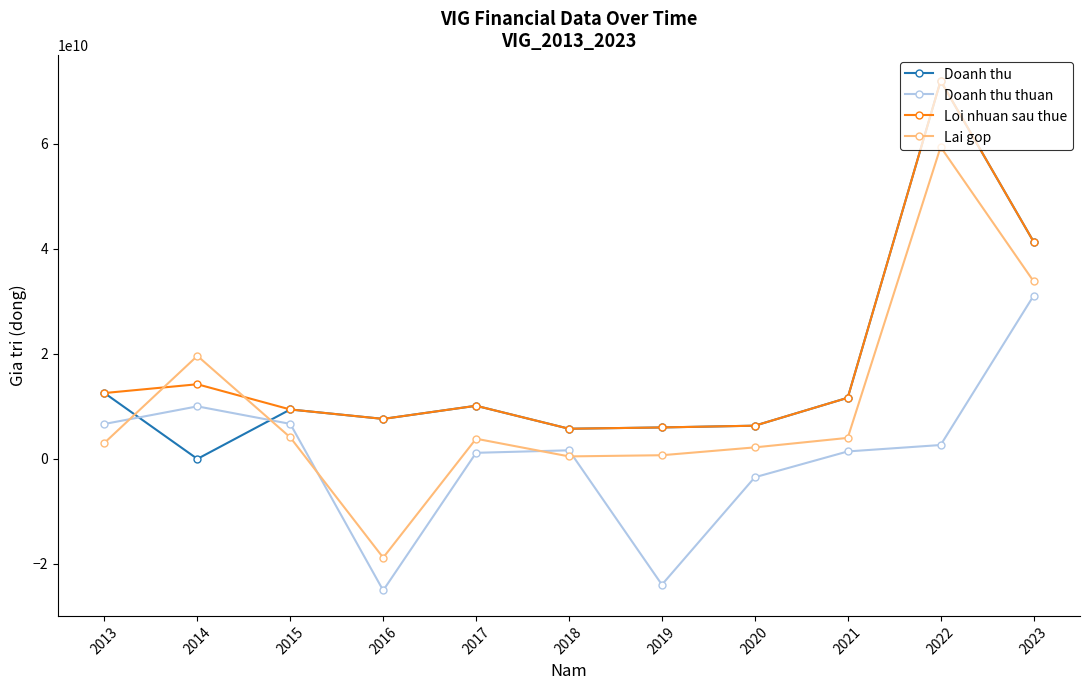

What is the highest value of the Lai gop series?

59412342865